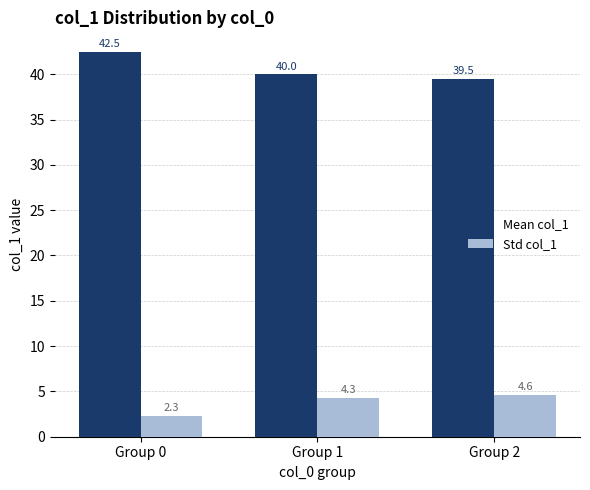

What is the total value across all series at Group 1?

44.3